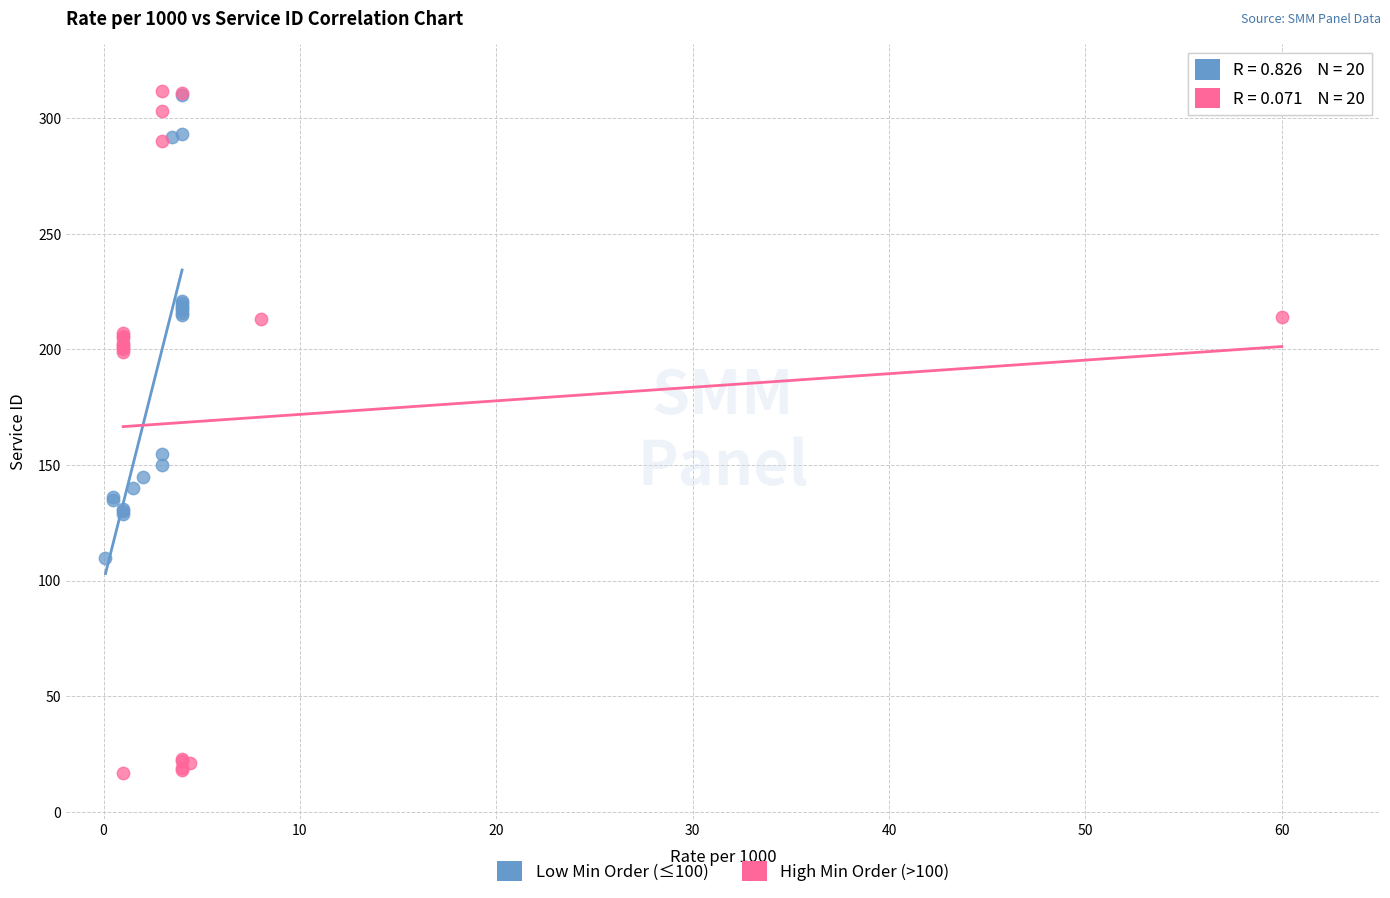

Which series contains the lowest Y value?

High Min Order (>100)